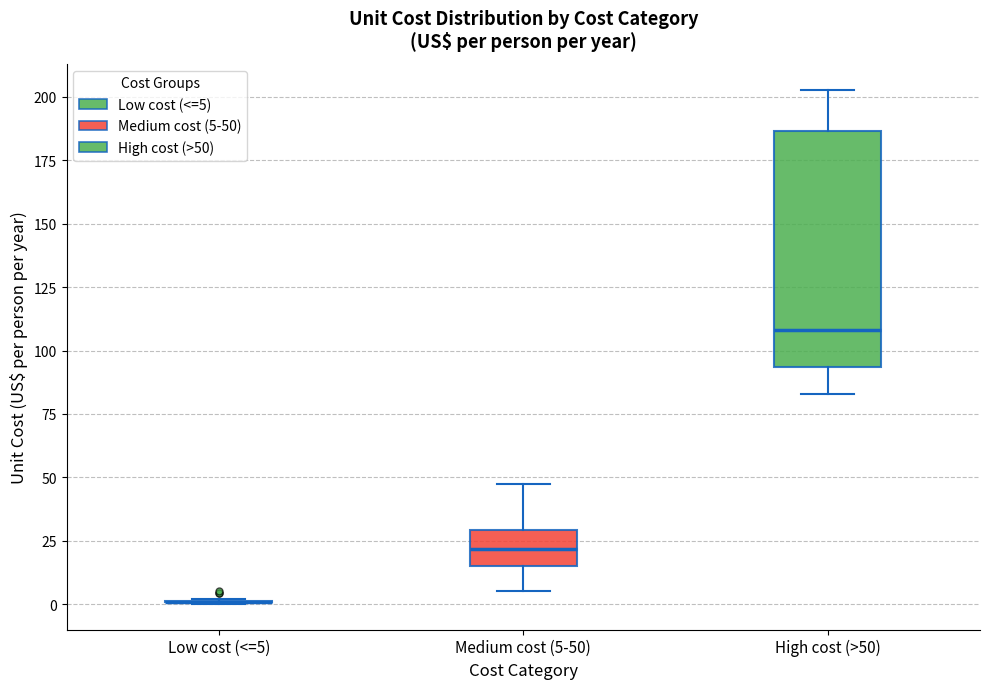

Reading left to right, read every box against the y-axis: the position of its median line, the range the box covers, and the ends of its whiskers. The values are not printed on the chart, so give them approximately, as read against the axis.

Low cost (<=5): box collapsed to a line at 0, whiskers 0 to 0
Medium cost (5-50): median 20, box 15 to 30, whiskers 5 to 50
High cost (>50): median 110, box 95 to 185, whiskers 85 to 205